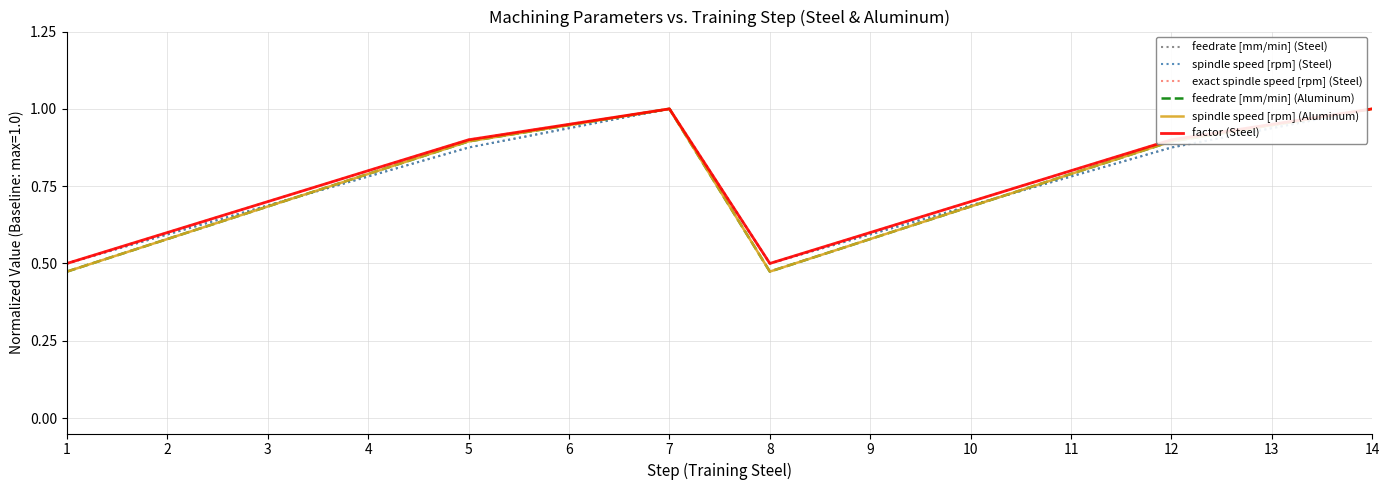

True or false: feedrate [mm/min] (Steel) has a value of 0.9 at 13.

True